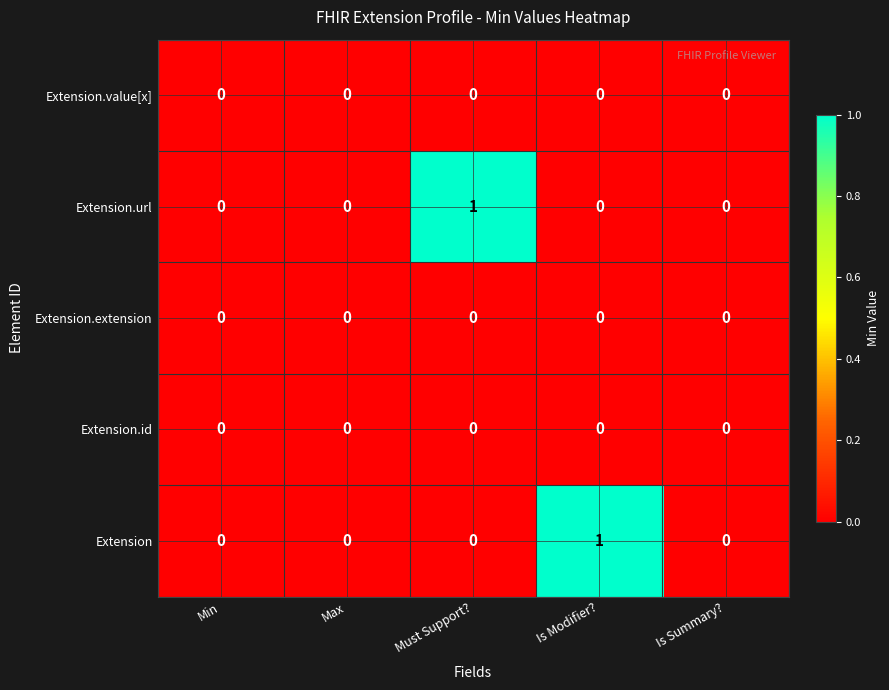

How many Extension values are between 0 and 1?

5